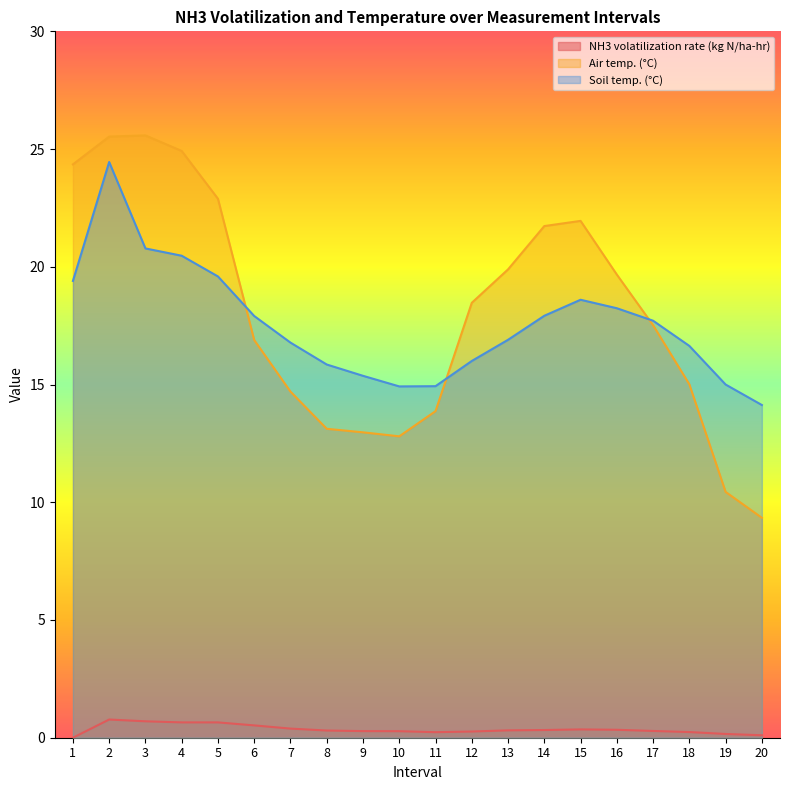

The Soil temp. (°C) series shows 3.3 at 11. True or false?

False